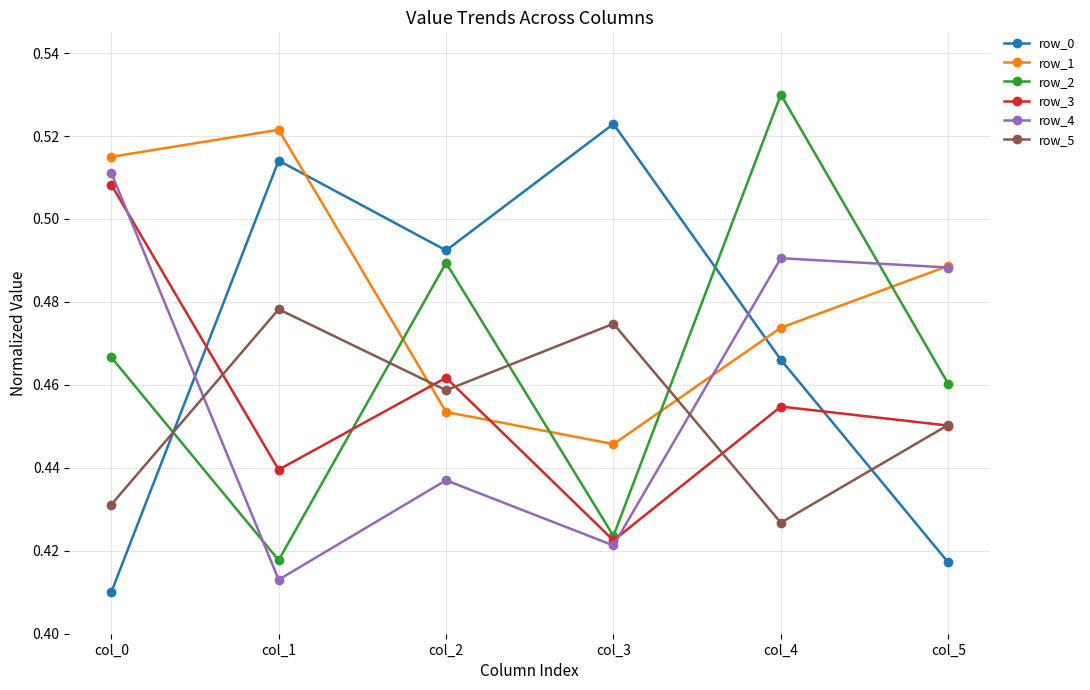

At which label is row_5 closest to 0?

col_4